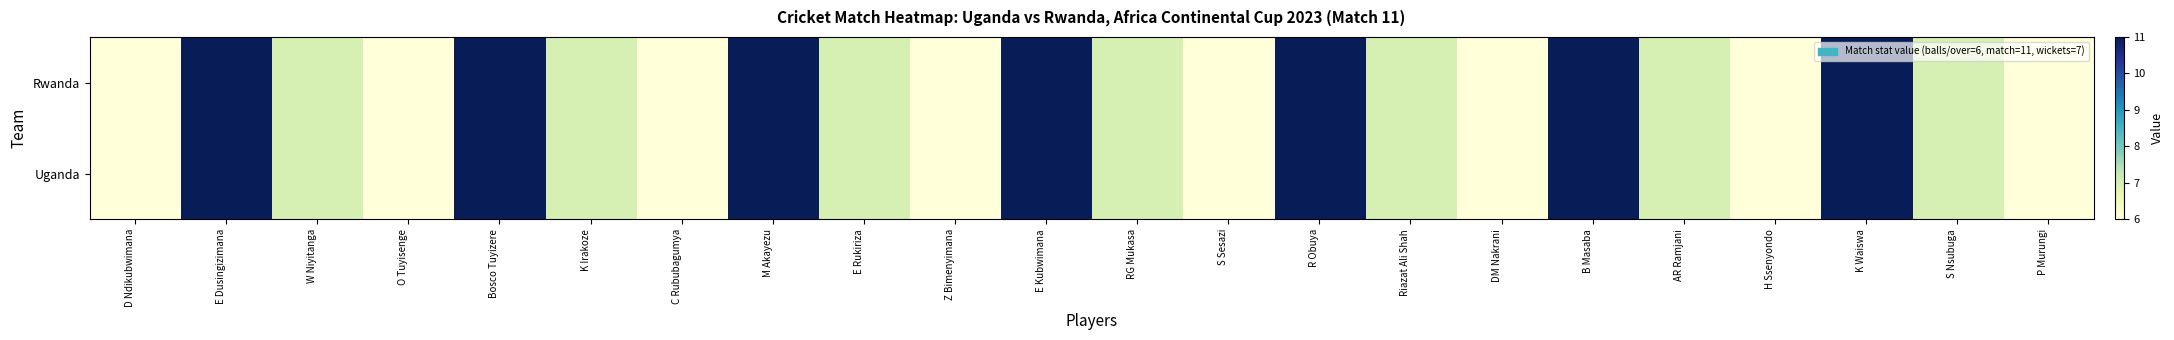

At AR Ramjani, list the series in order from largest to smallest.

Rwanda, Uganda